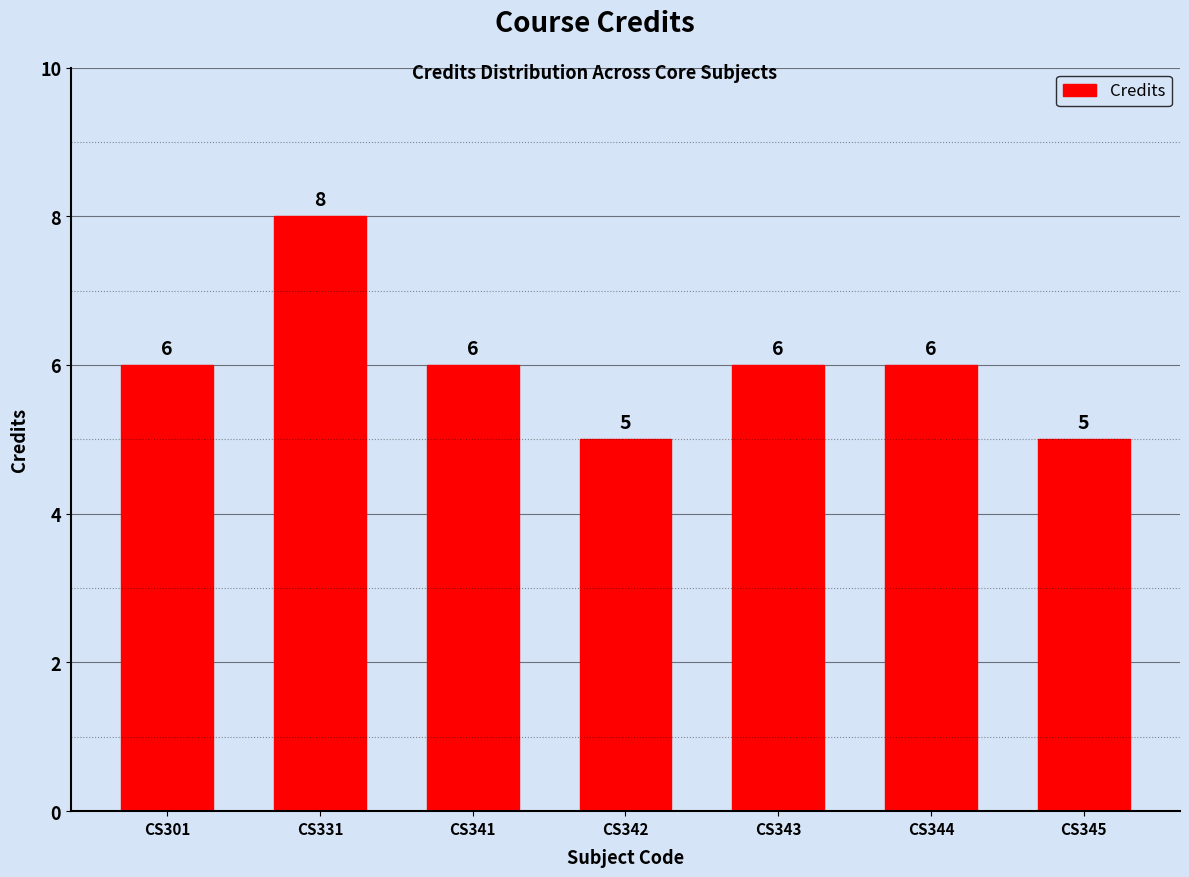

Is it true that the value at CS344 is 9?

False